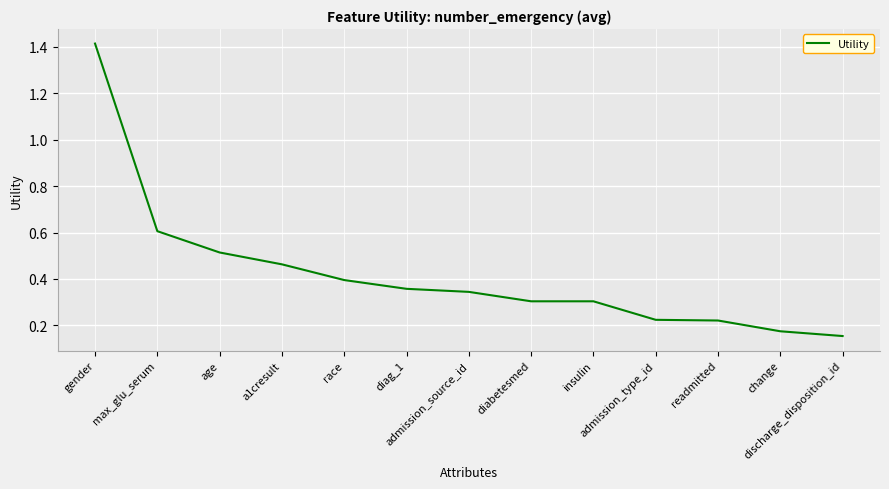

What is the difference between the maximum and minimum values?

1.3